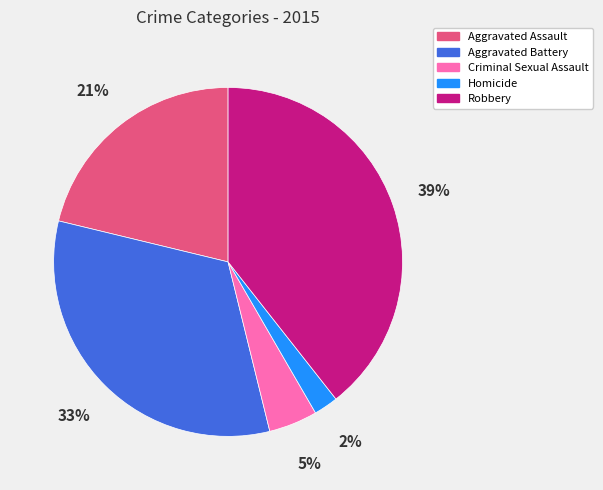

How many segments does this pie chart have?

5